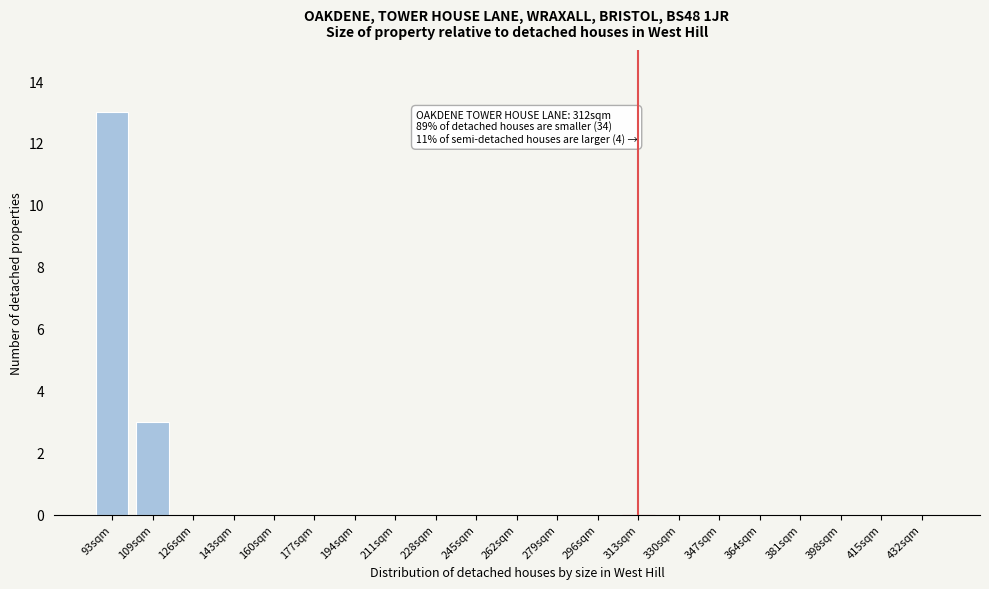

Reading right to left, what are all the values shown in this chart?

432sqm=0	415sqm=0	398sqm=0	381sqm=0	364sqm=0	347sqm=0	330sqm=0	313sqm=0	296sqm=0	279sqm=0	262sqm=0	245sqm=0	228sqm=0	211sqm=0	194sqm=0	177sqm=0	160sqm=0	143sqm=0	126sqm=0	109sqm=3	93sqm=13